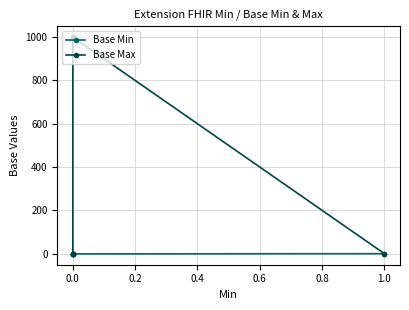

What are all the series names shown in the legend?

Base Min, Base Max